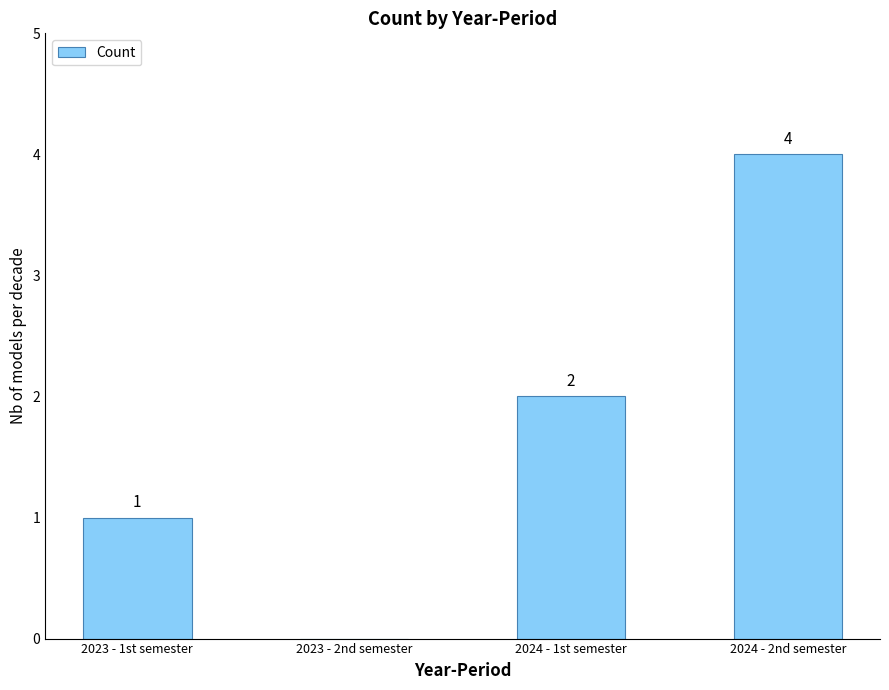

How many categories are shown in the chart?

4